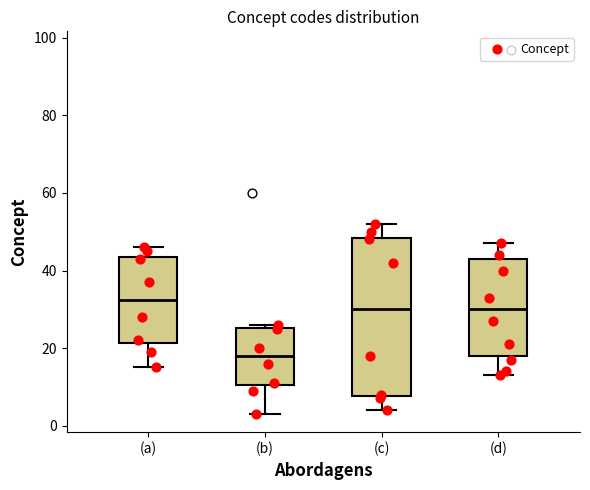

Which box is the tallest, from its lower edge to its upper edge?

(c)